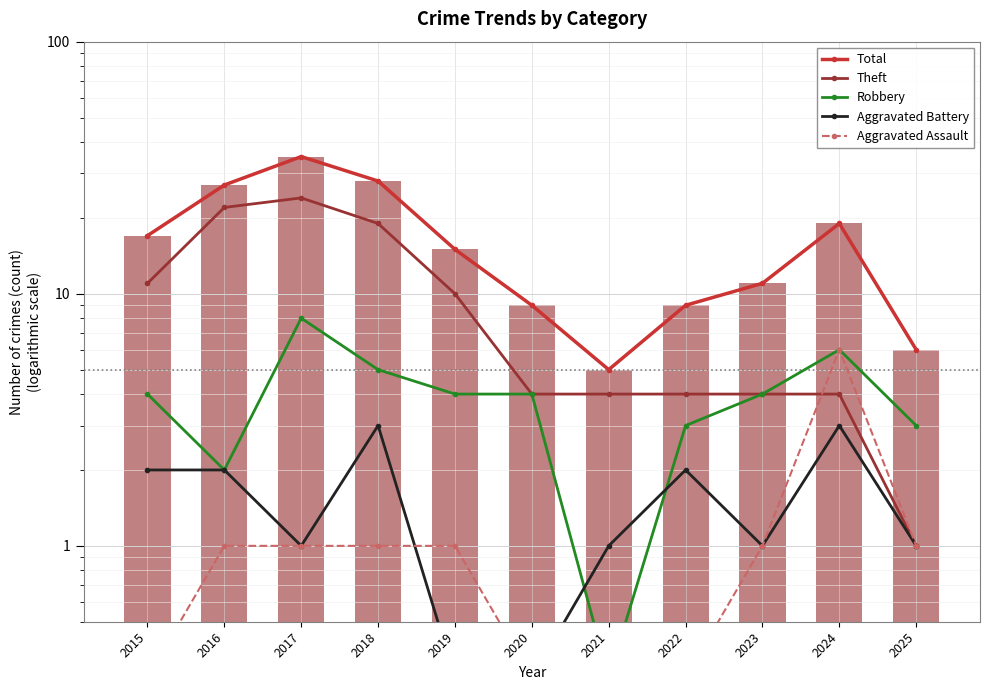

The value of Aggravated Battery at 2016 is 2.8. True or false?

False